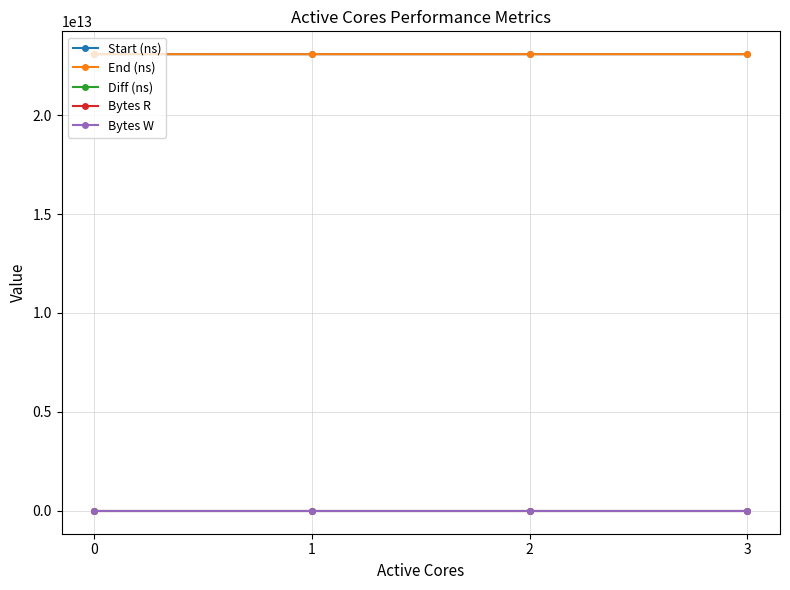

The value of Bytes R at 0 is 65536000. True or false?

True